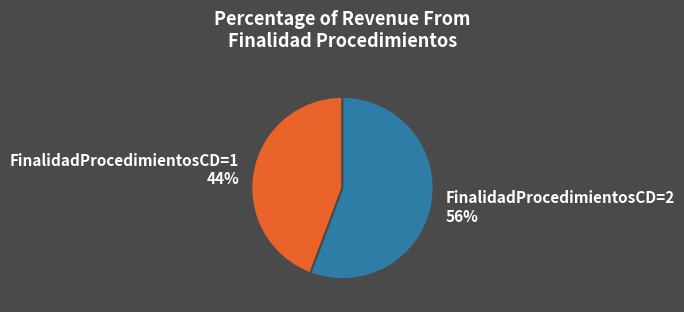

To the nearest percent, what is the average slice percentage?

50%